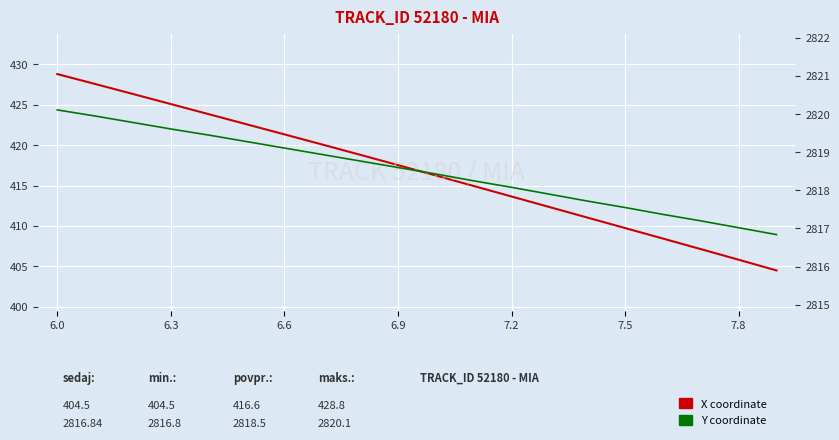

How many values in the Y coordinate series are below 2818?

7